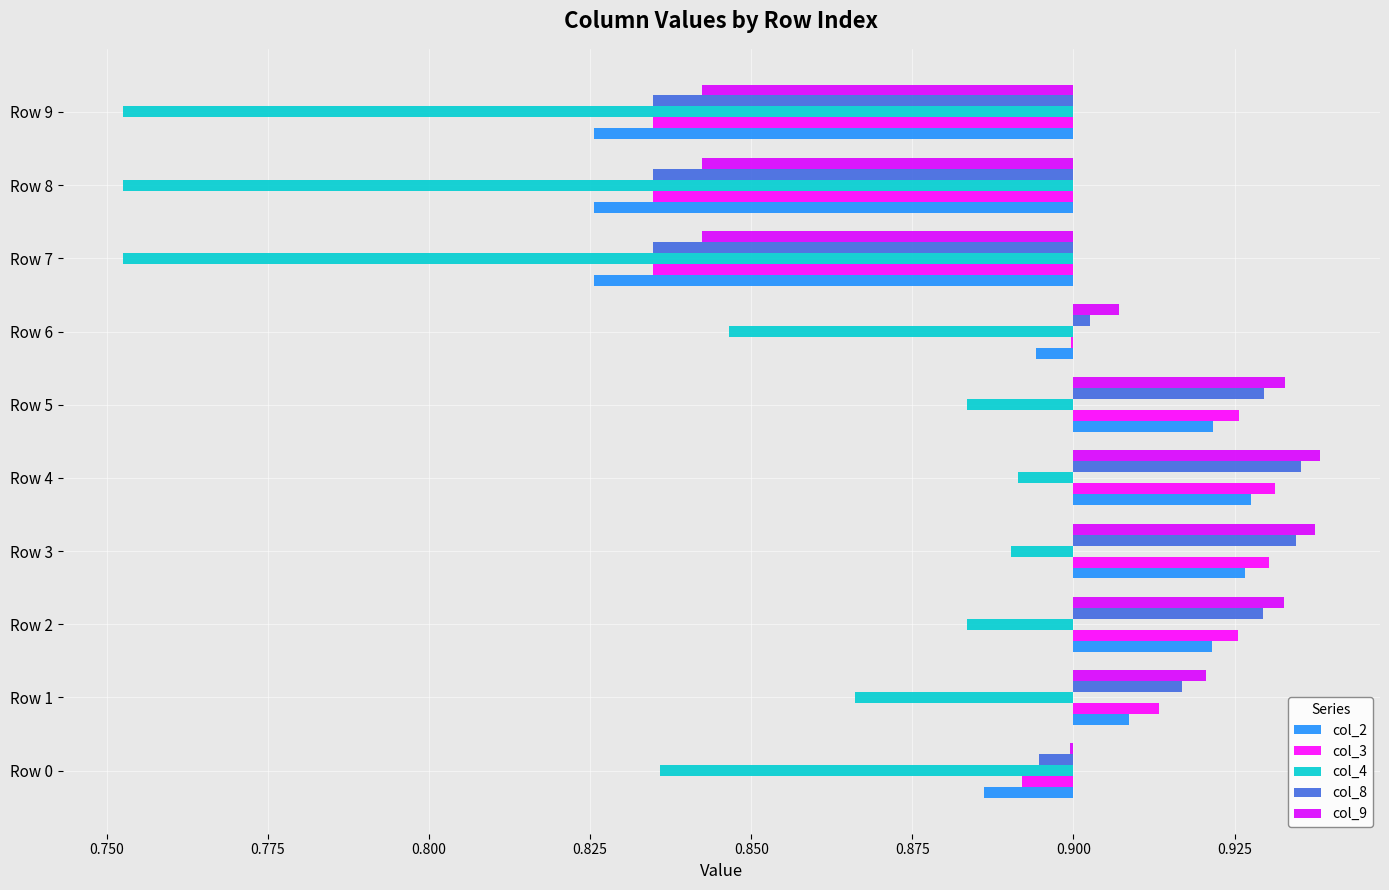

Are the bars horizontal?

Yes